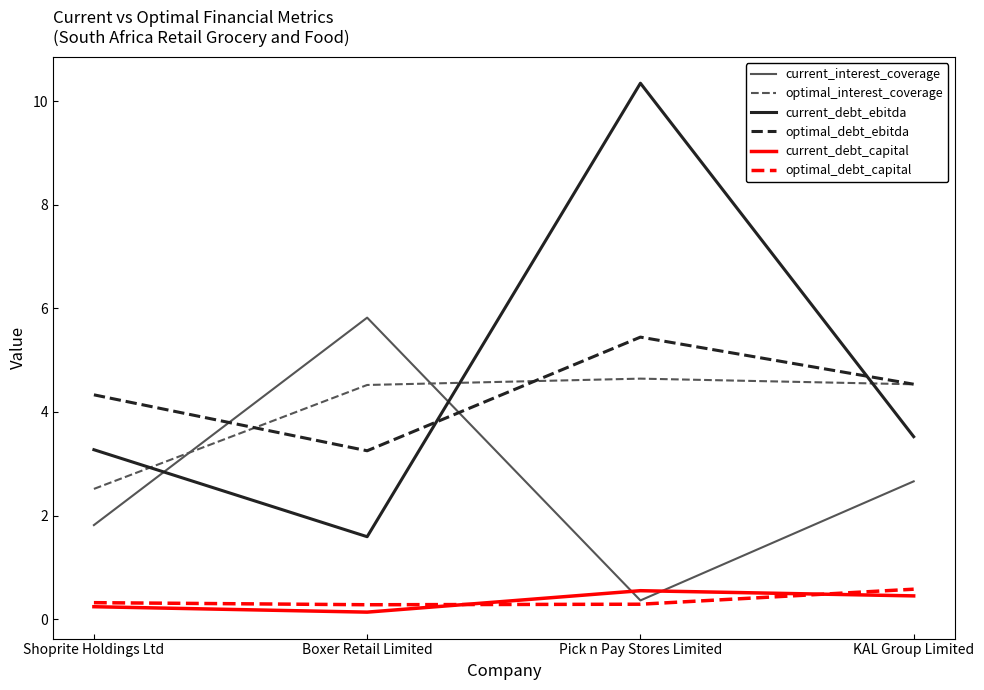

How many lines are shown in the chart?

6